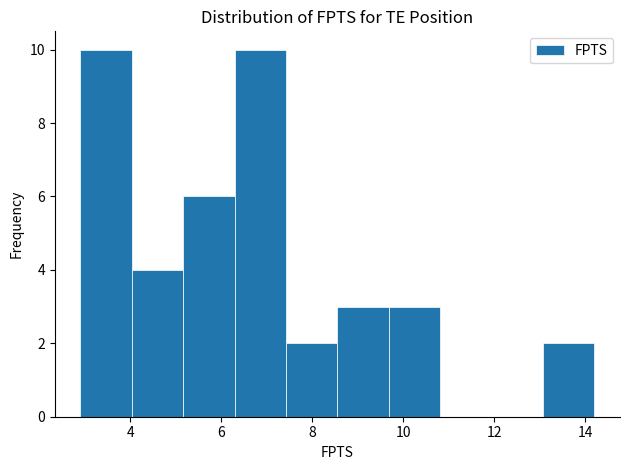

How tall is the bar that spans 13.0 to 14.2 on the x-axis? Neither the bar edges nor the heights are printed on the chart, so give them approximately, as read against the axes.

2